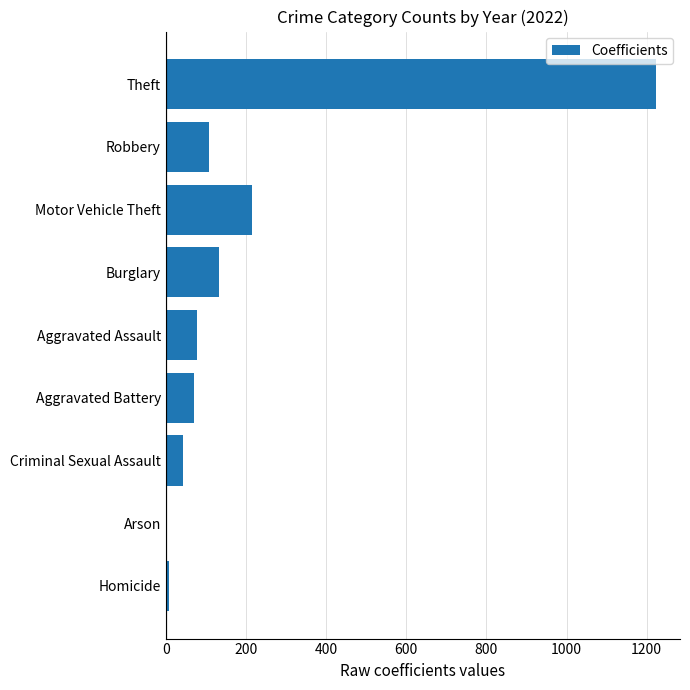

What is the difference between the maximum and minimum values?

1218